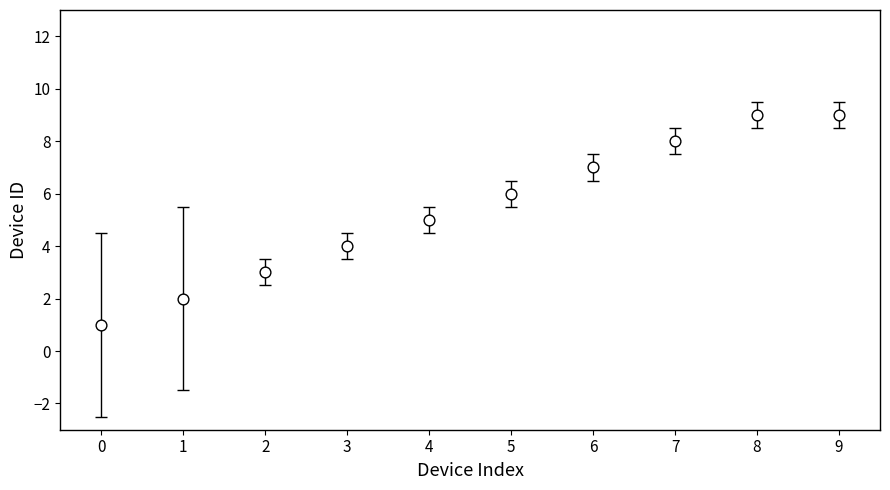

What is the average Y value?

5